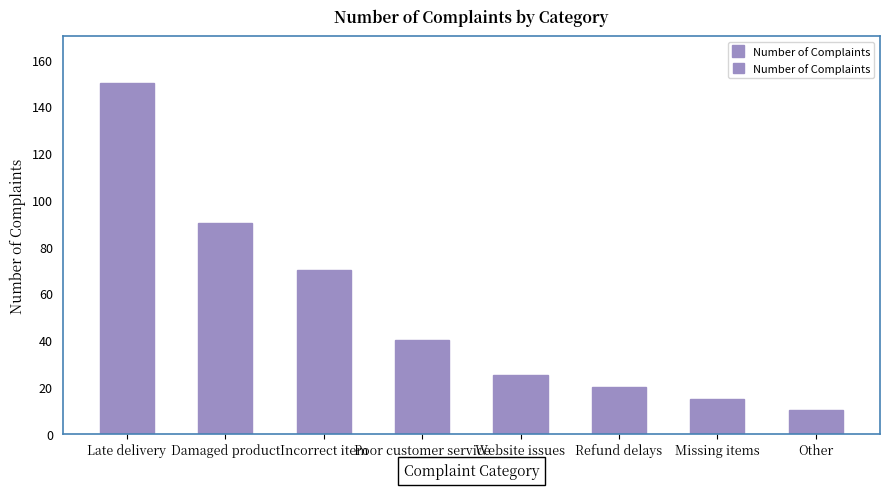

Reading left to right, extract all data points from this chart.

150	90	70	40	25	20	15	10